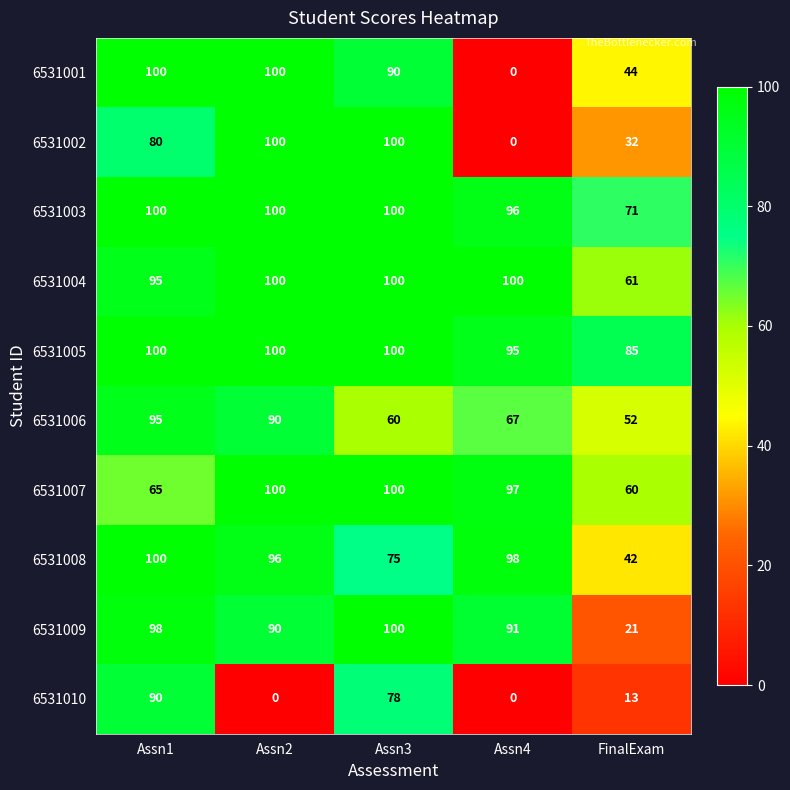

Which series has the largest total across all categories?

6531005